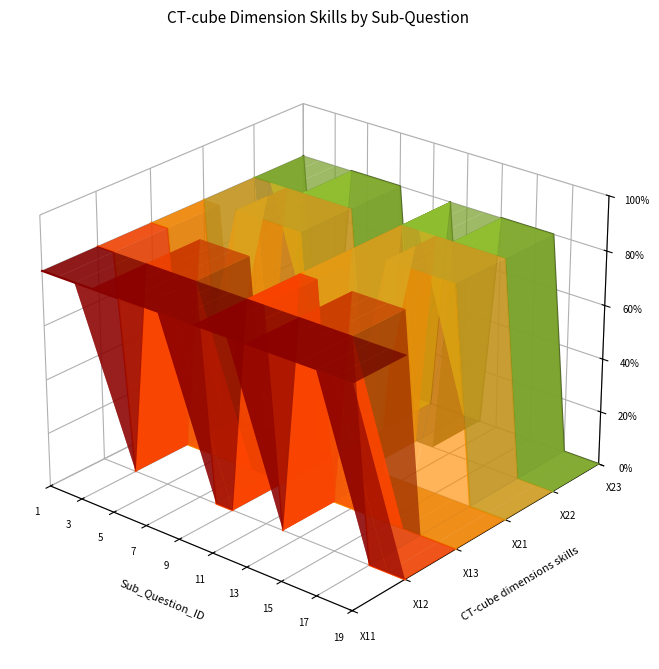

What is the label of the 11th point from the right?

17